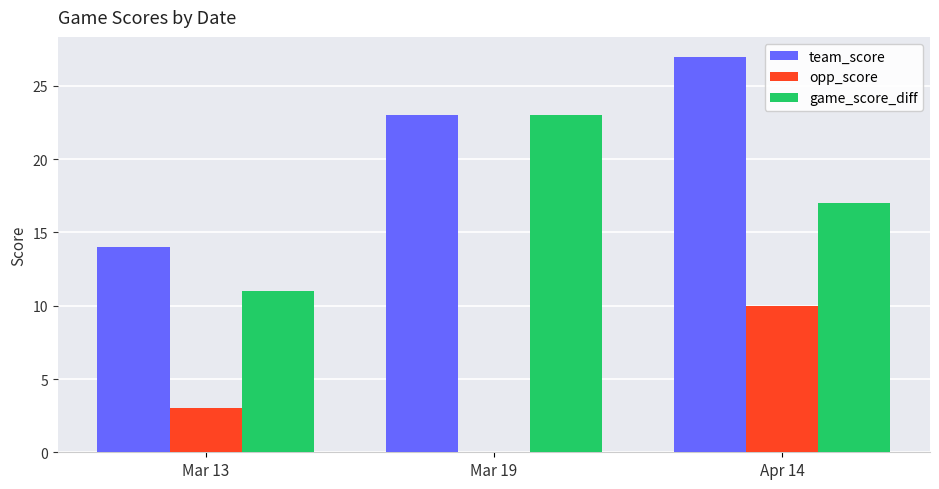

The team_score series shows 14 at Mar 13. True or false?

True